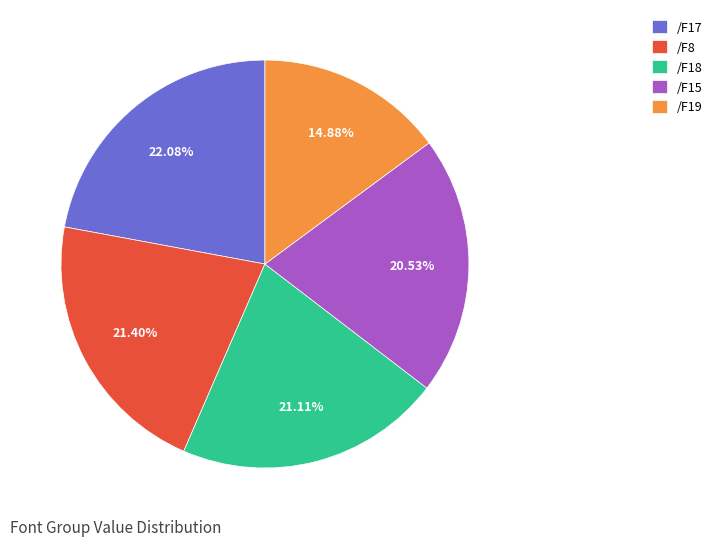

How many slices are in this pie chart?

5